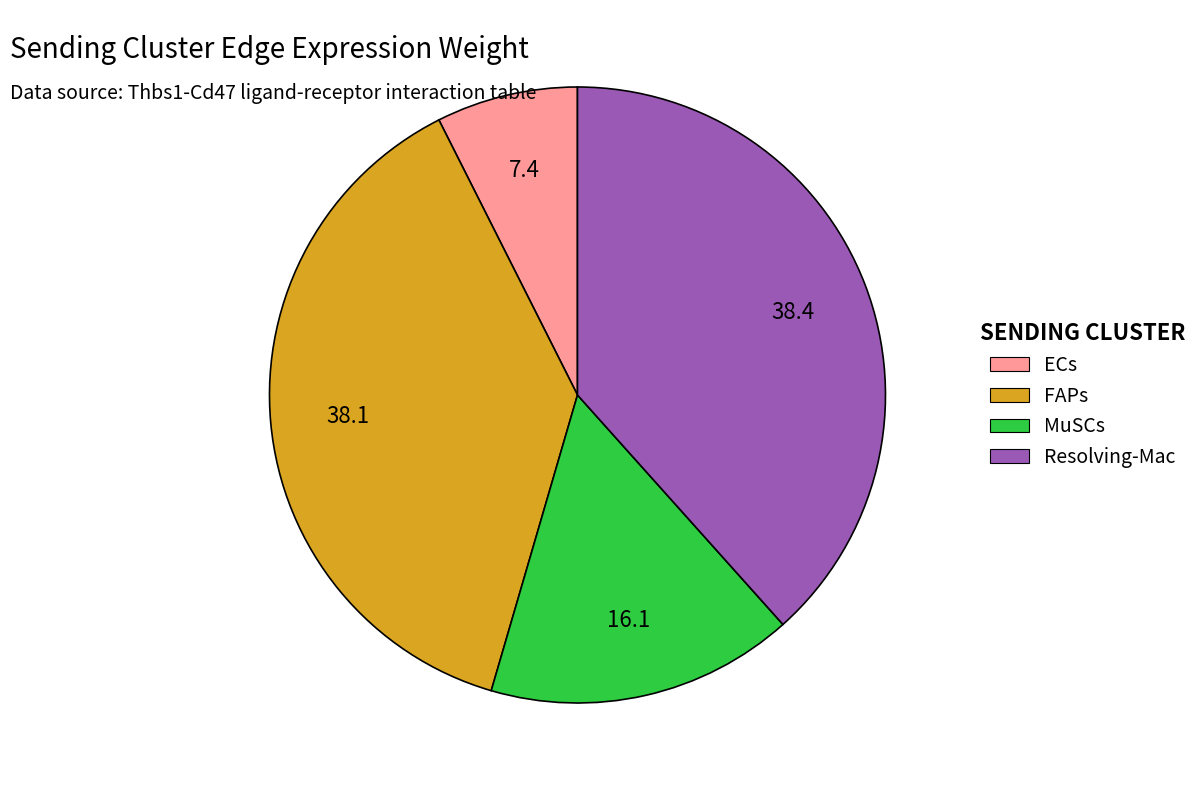

Is it true that MuSCs is 8% of the pie?

False